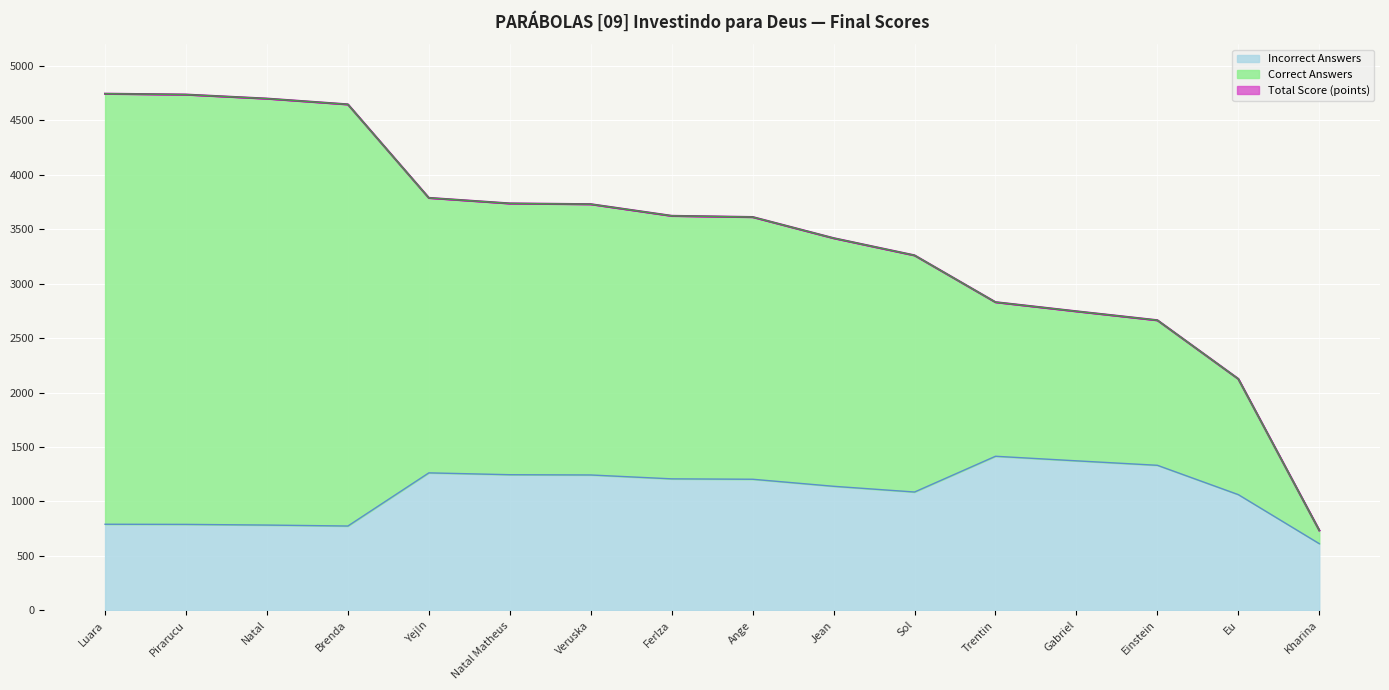

How many values in the Total Score (points) series exceed 3624?

7